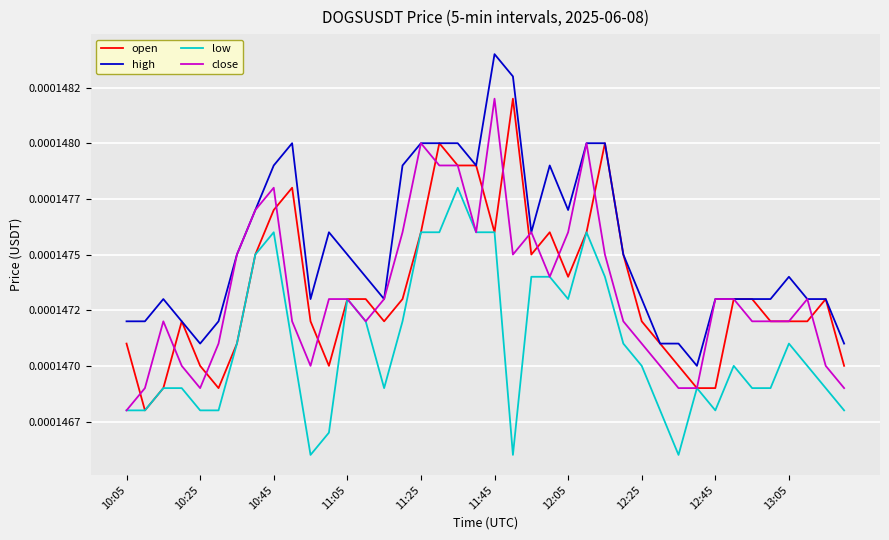

Which series has the largest total across all categories?

high